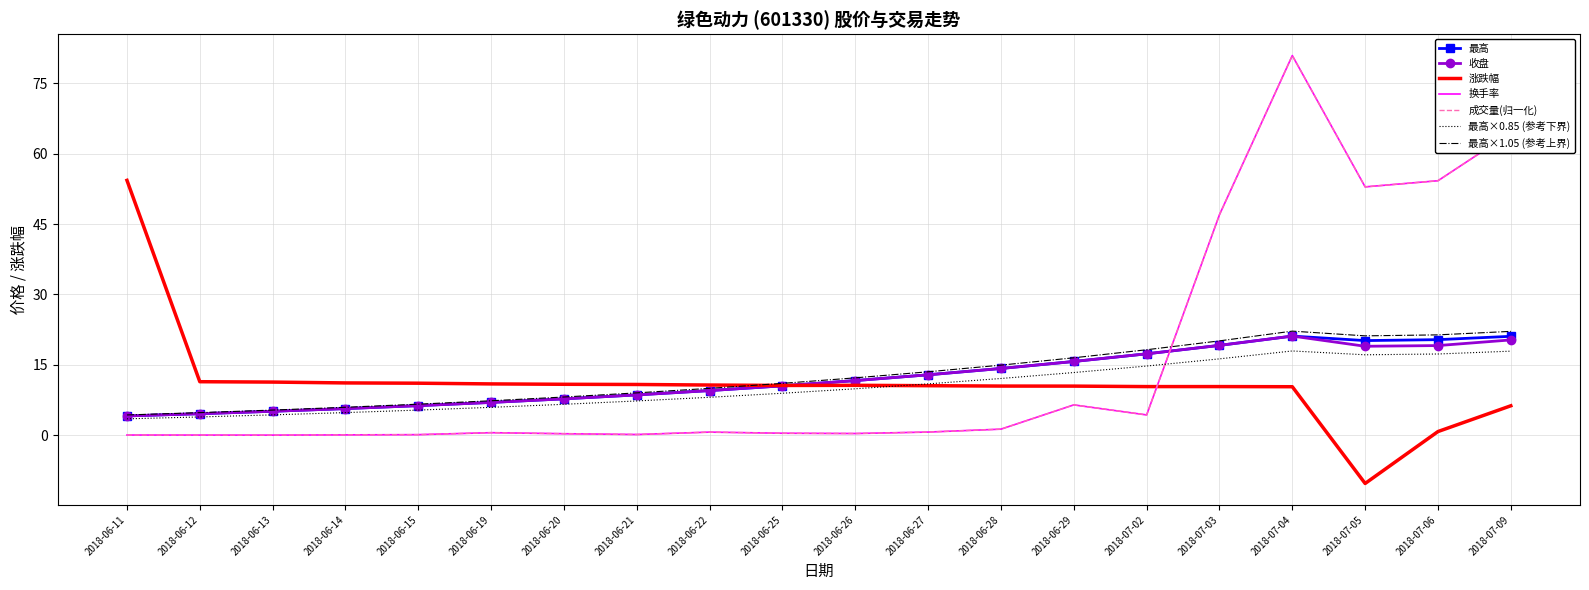

Is it true that 涨跌幅 equals -10.3 at 2018-07-05?

True